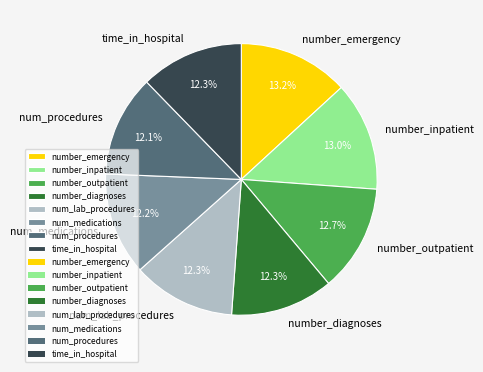

What is the total percentage of num_procedures and number_emergency?

25.3%